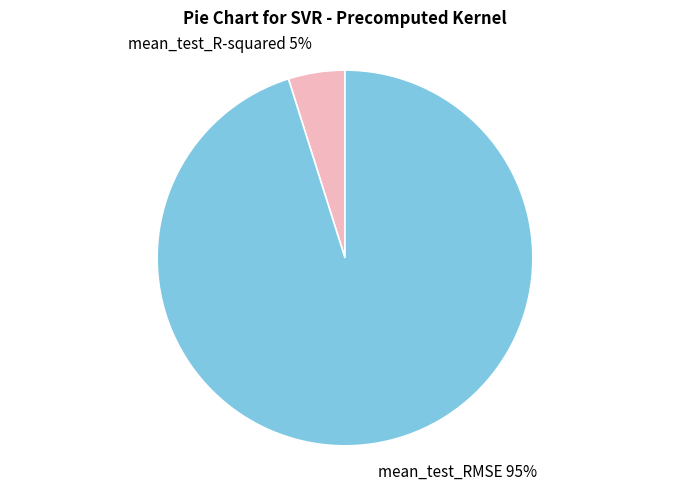

To the nearest percent, what is the average slice percentage?

50%